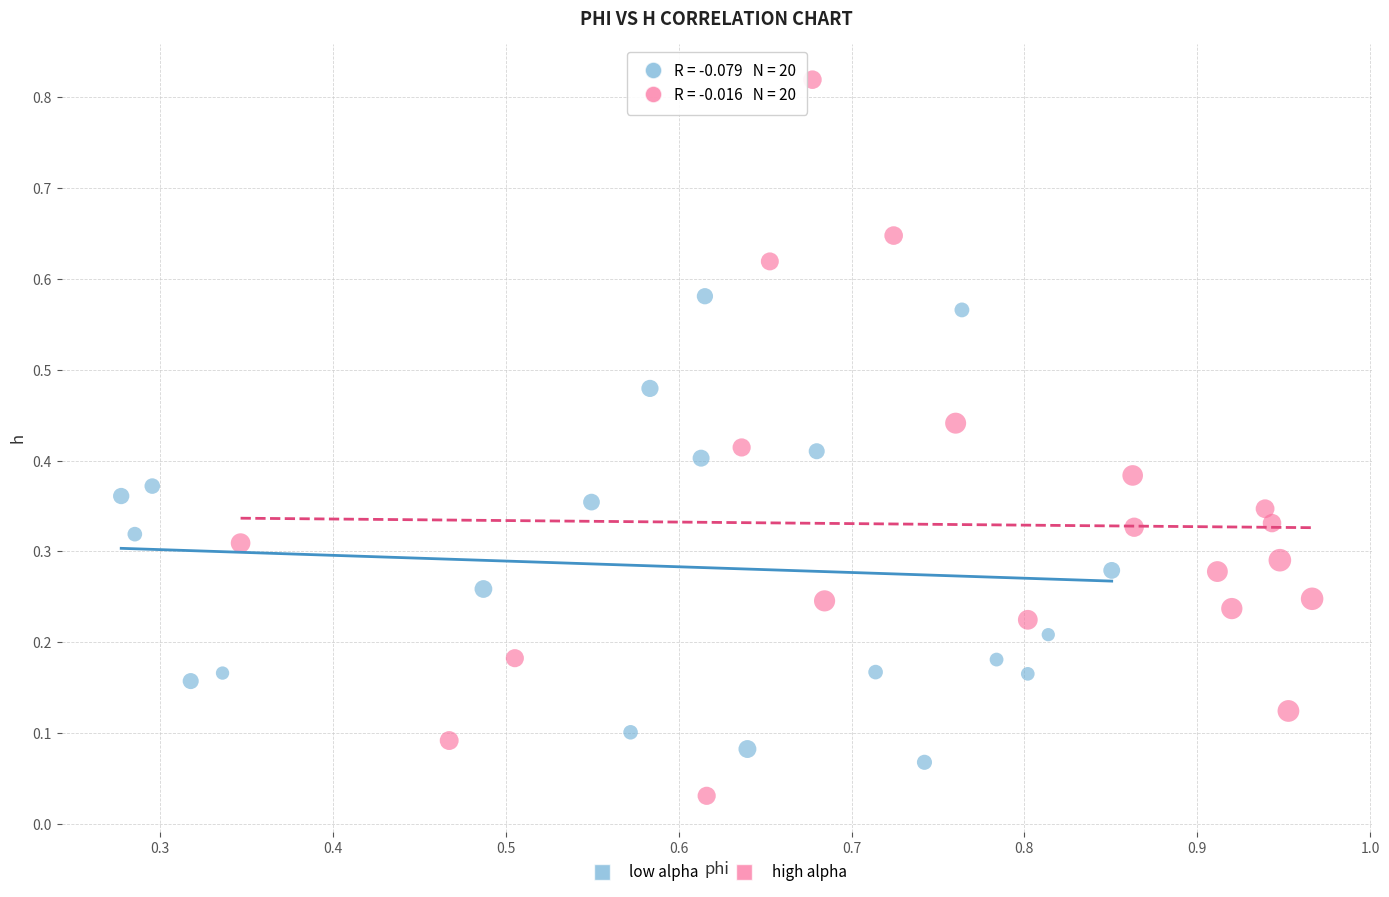

Which series contains the lowest Y value?

high alpha